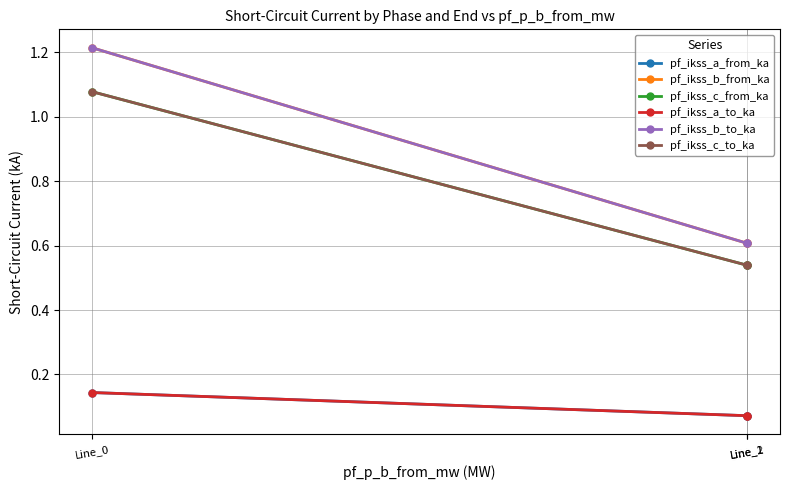

What is the smallest value displayed?

0.1